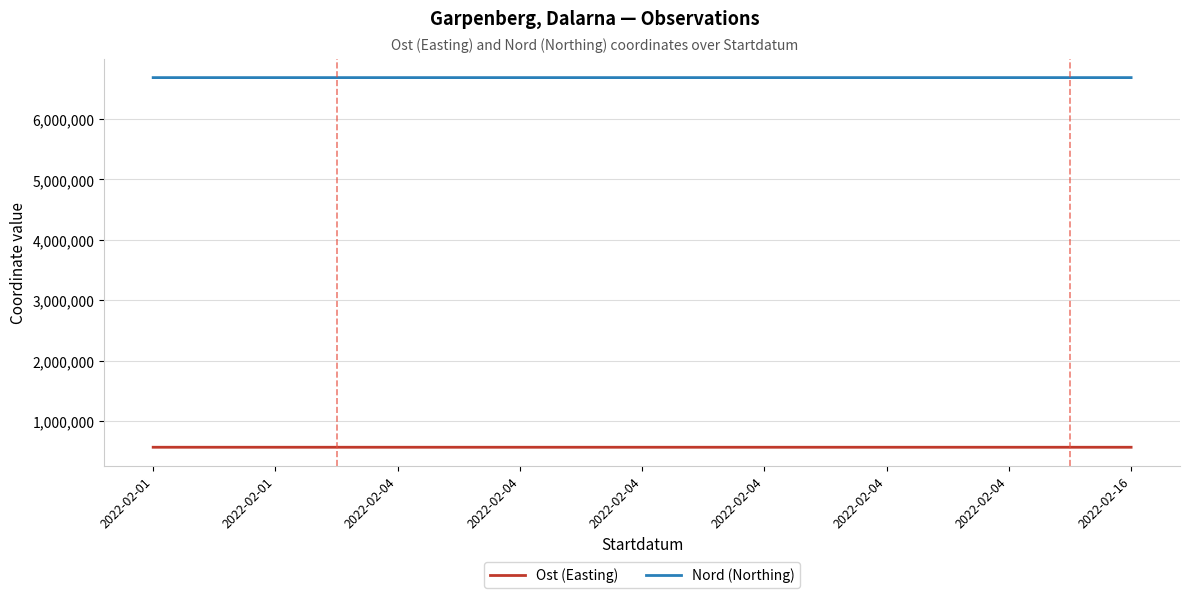

What are all the series names shown in the legend?

Ost (Easting), Nord (Northing)